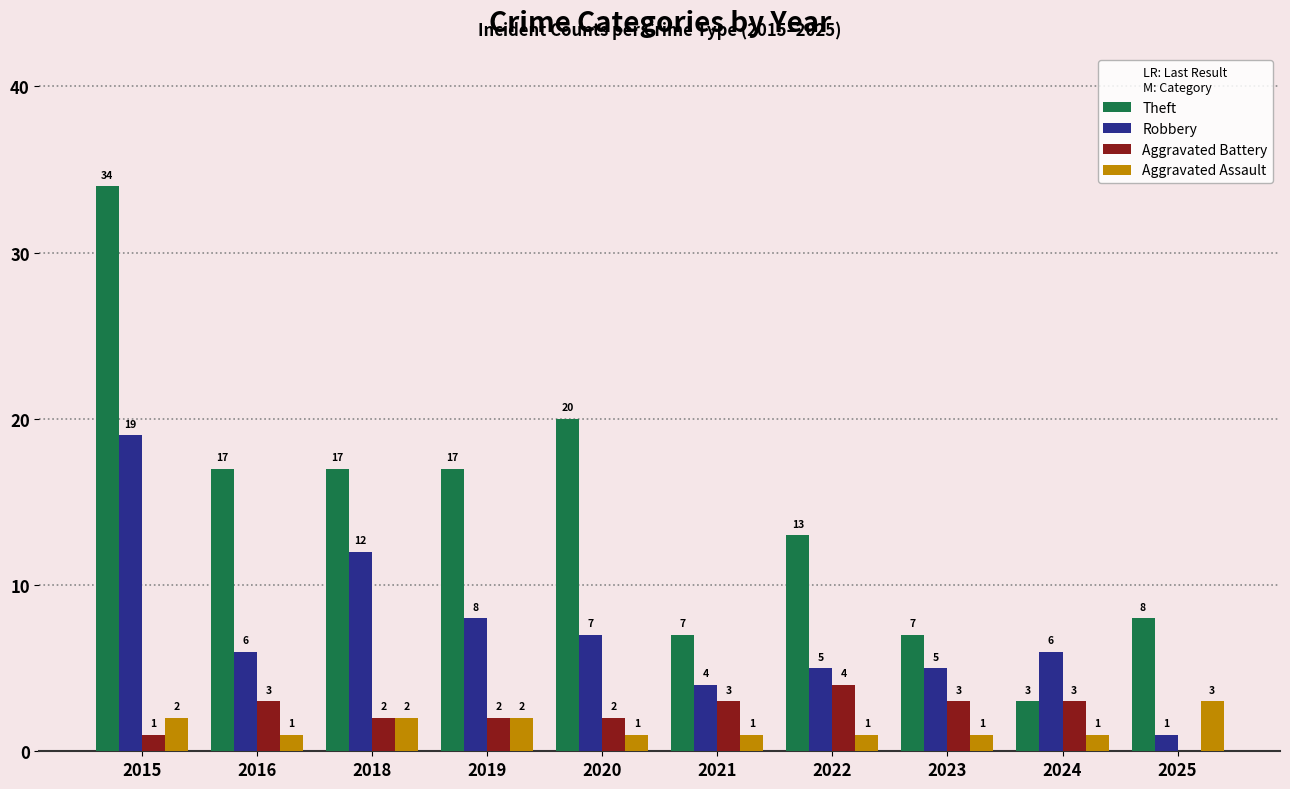

Which category has the highest value across all series?

2015